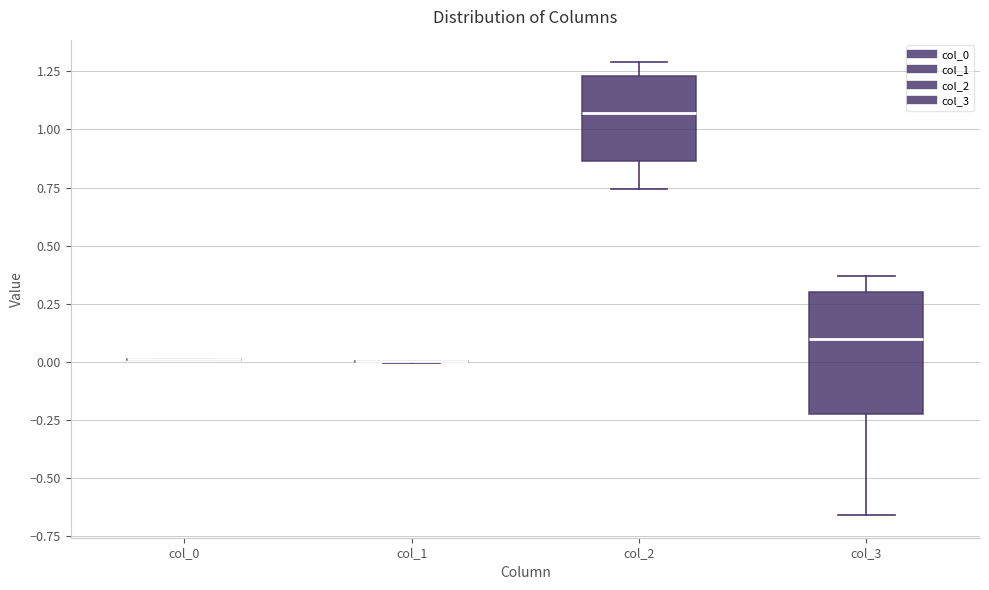

Reading left to right, read every box against the y-axis: the position of its median line, the range the box covers, and the ends of its whiskers. The values are not printed on the chart, so give them approximately, as read against the axis.

col_0: box collapsed to a line at 0.00, whiskers 0.00 to 0.00
col_1: box collapsed to a line at 0.00, whiskers 0.00 to 0.00
col_2: median 1.05, box 0.85 to 1.25, whiskers 0.75 to 1.30
col_3: median 0.10, box -0.20 to 0.30, whiskers -0.65 to 0.35